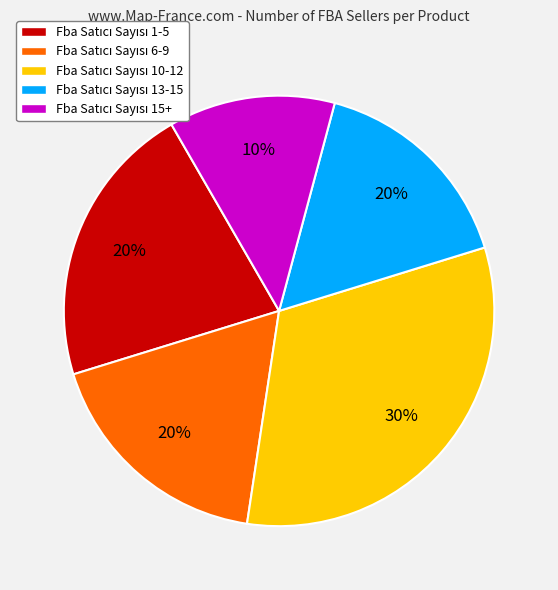

Is it true that Fba Satıcı Sayısı 10-12 is 32% of the pie?

True